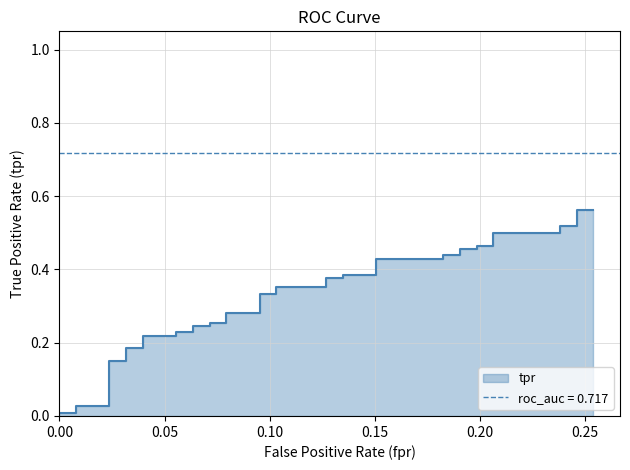

Does the chart have visible grid lines?

Yes